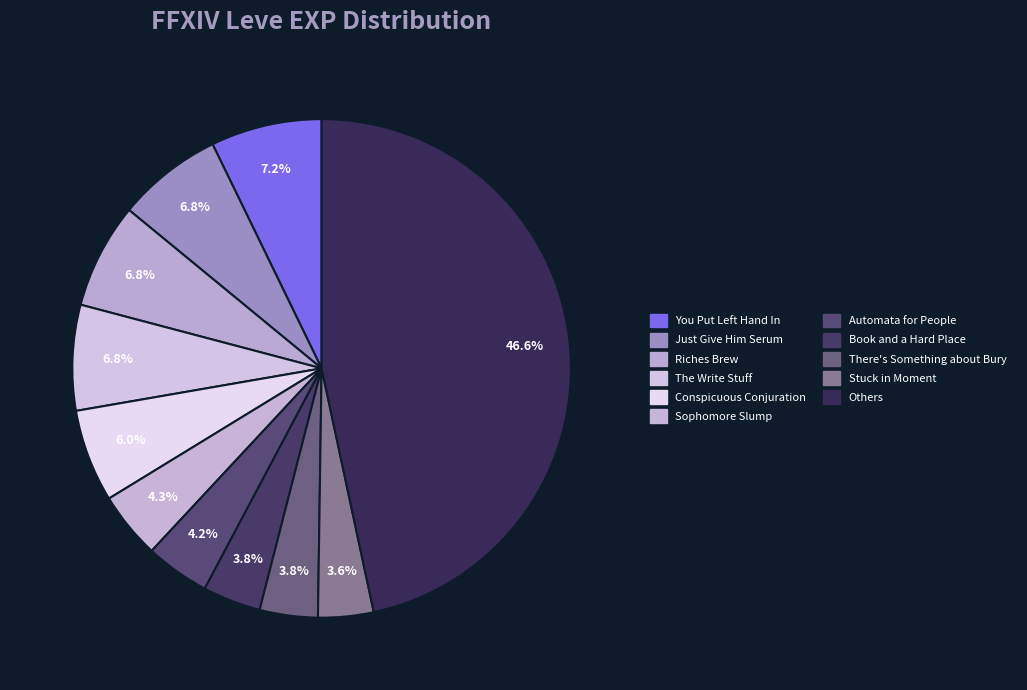

How many slices are in this pie chart?

11